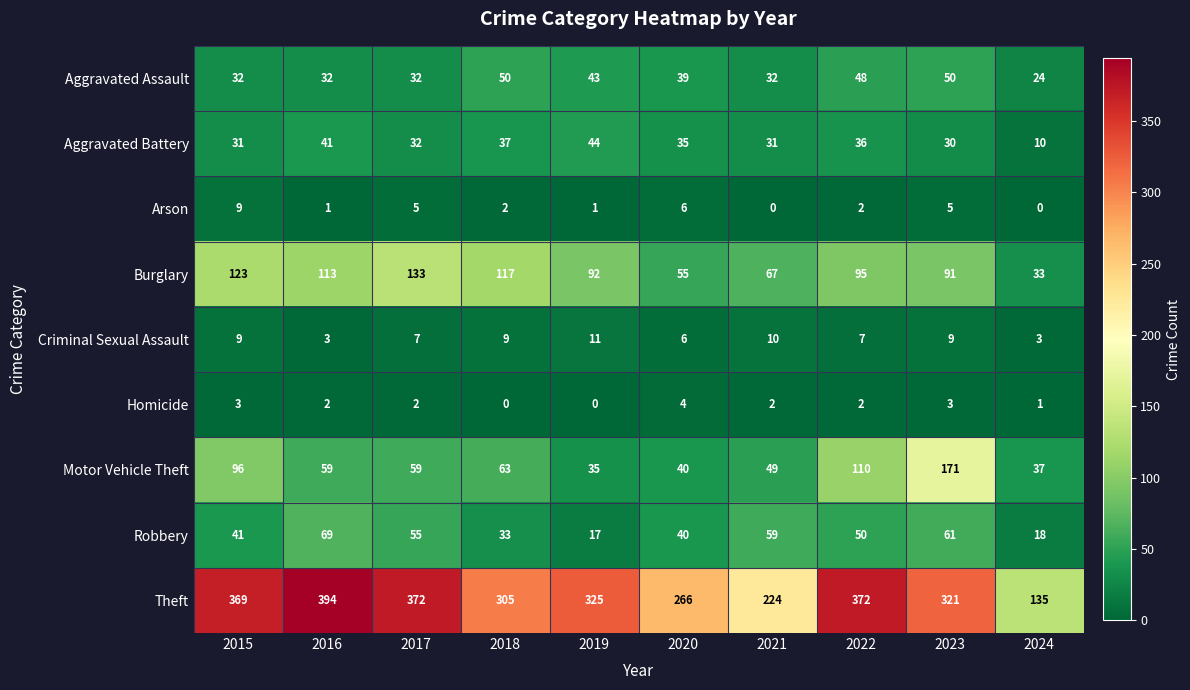

At how many categories does at least one series exceed 115?

10